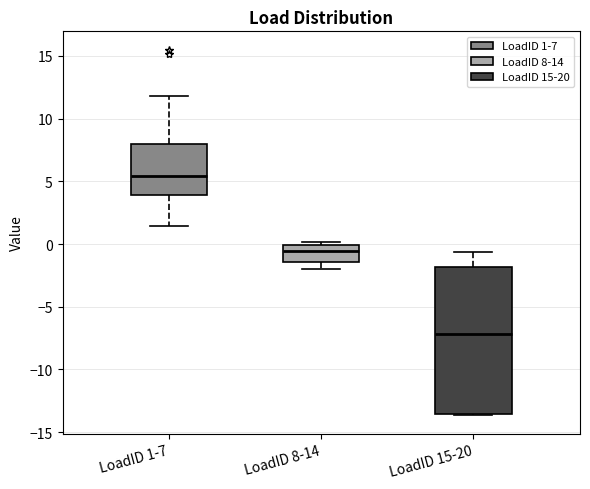

Where does the median line of the box for LoadID 1-7 sit on the y-axis? The values are not printed on the chart, so give them approximately, as read against the axis.

5.5